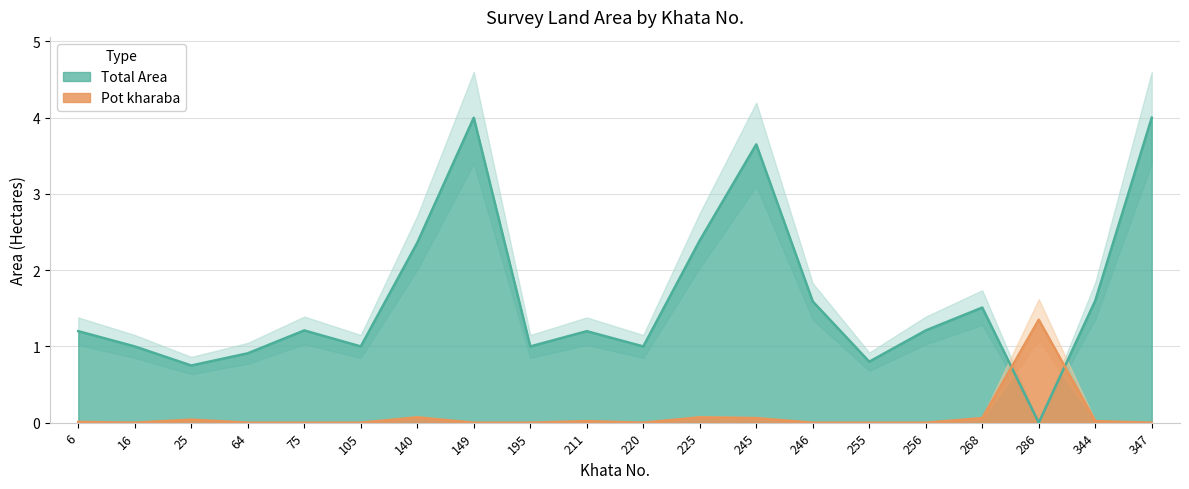

How many intersections are there between Total Area and Pot kharaba?

2